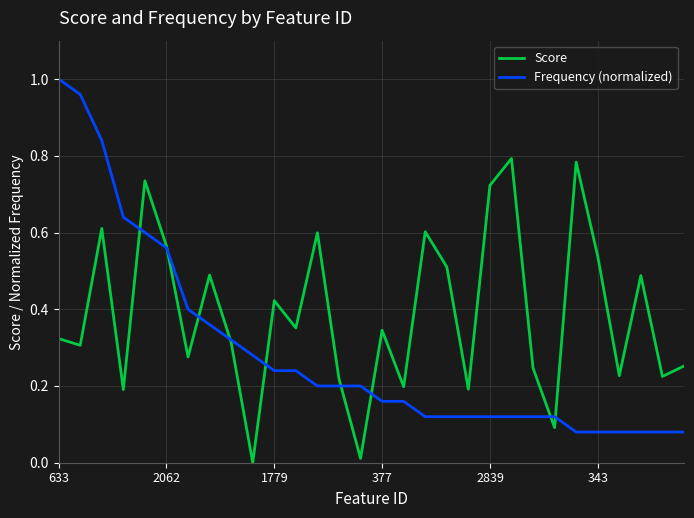

Which series has the largest range (max minus min)?

Frequency (normalized)